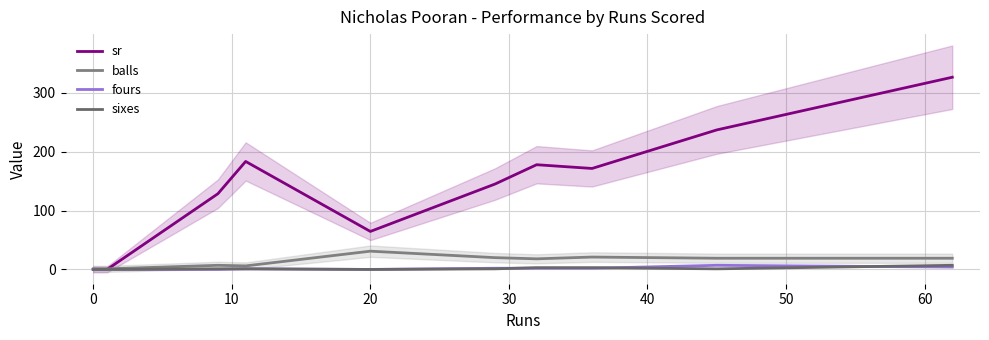

How many data points in sr are above 171?

5